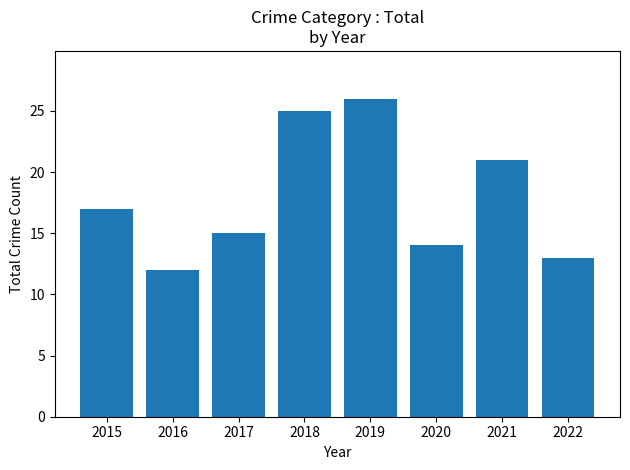

The chart shows a value of 26 at 2019. True or false?

True